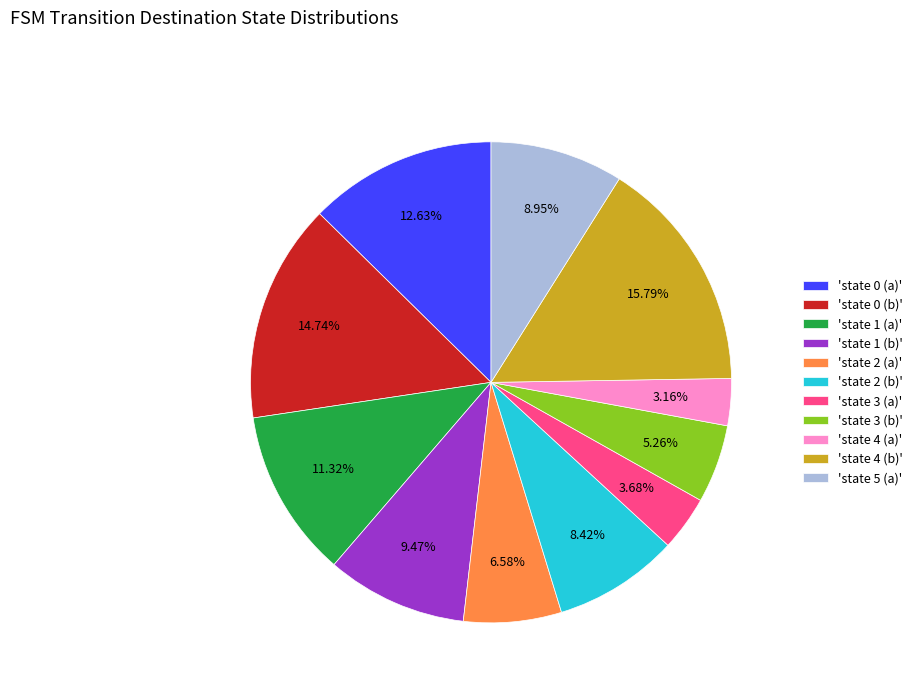

Which category has the biggest portion of the pie?

'state 4 (b)'